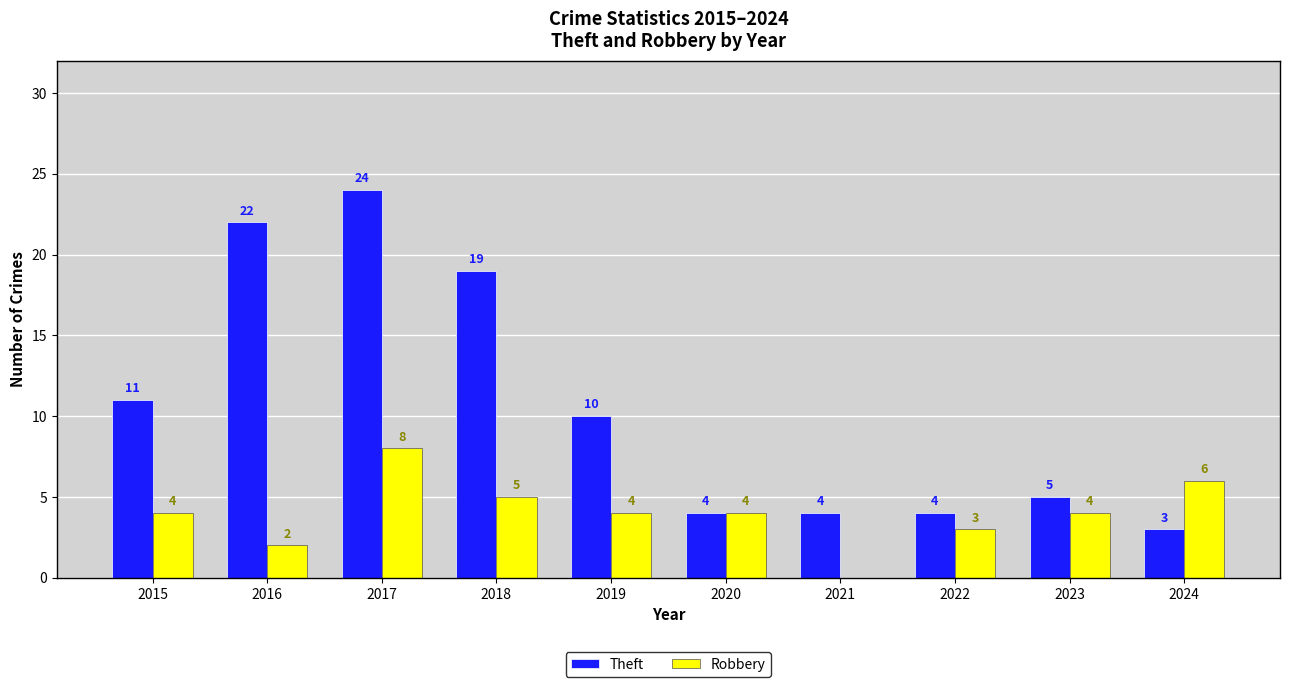

Which category has the highest value across all series?

2017